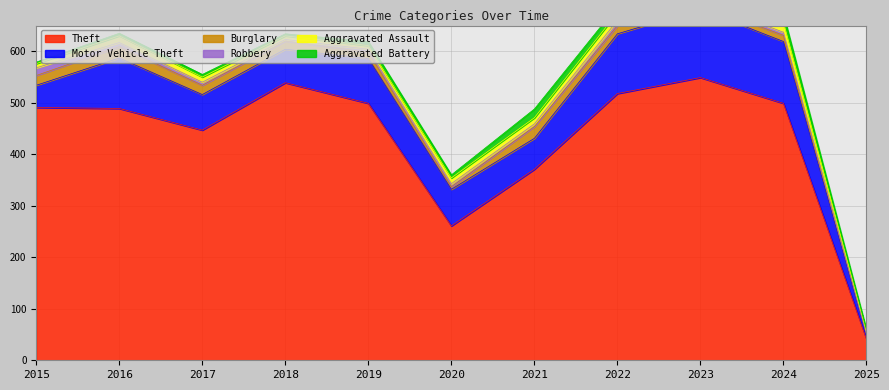

Is the value of Theft at 2024 greater than the value of Motor Vehicle Theft at 2018?

Yes